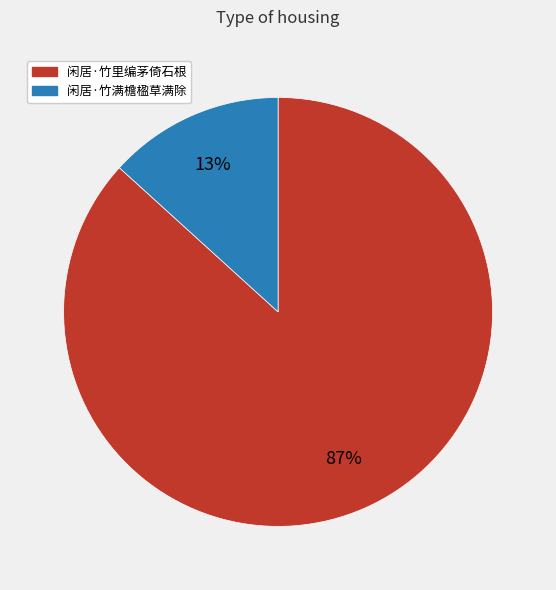

What percentage is the 闲居·竹满檐楹草满除 slice, to the nearest percent?

13%